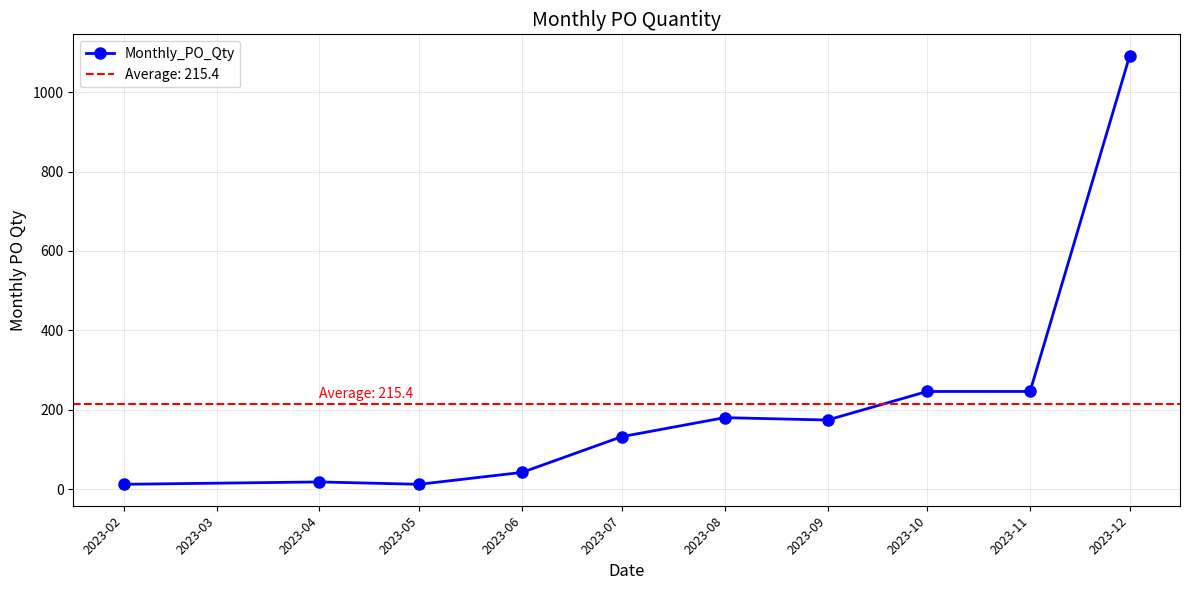

What is the difference between the second highest and minimum values?

234